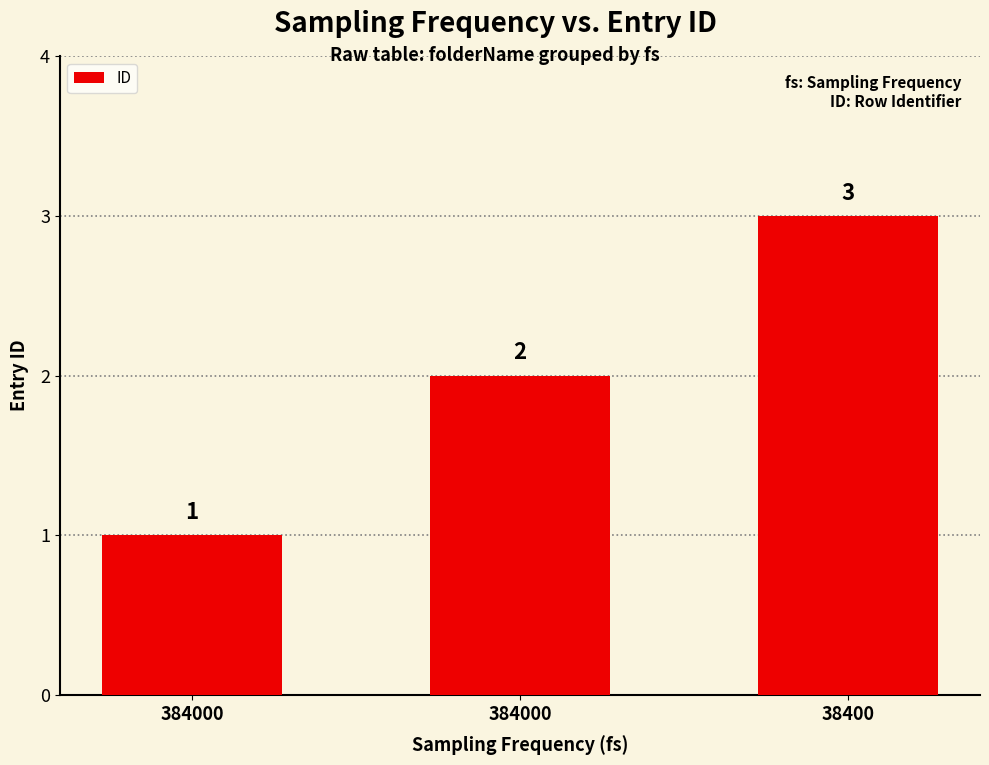

Is it true that the value at 38400 is 3?

True